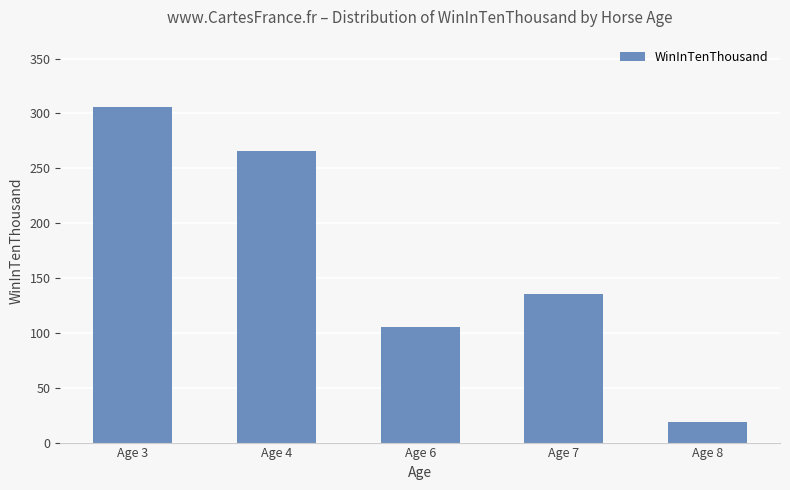

The chart shows a value of 32 at Age 8. True or false?

False